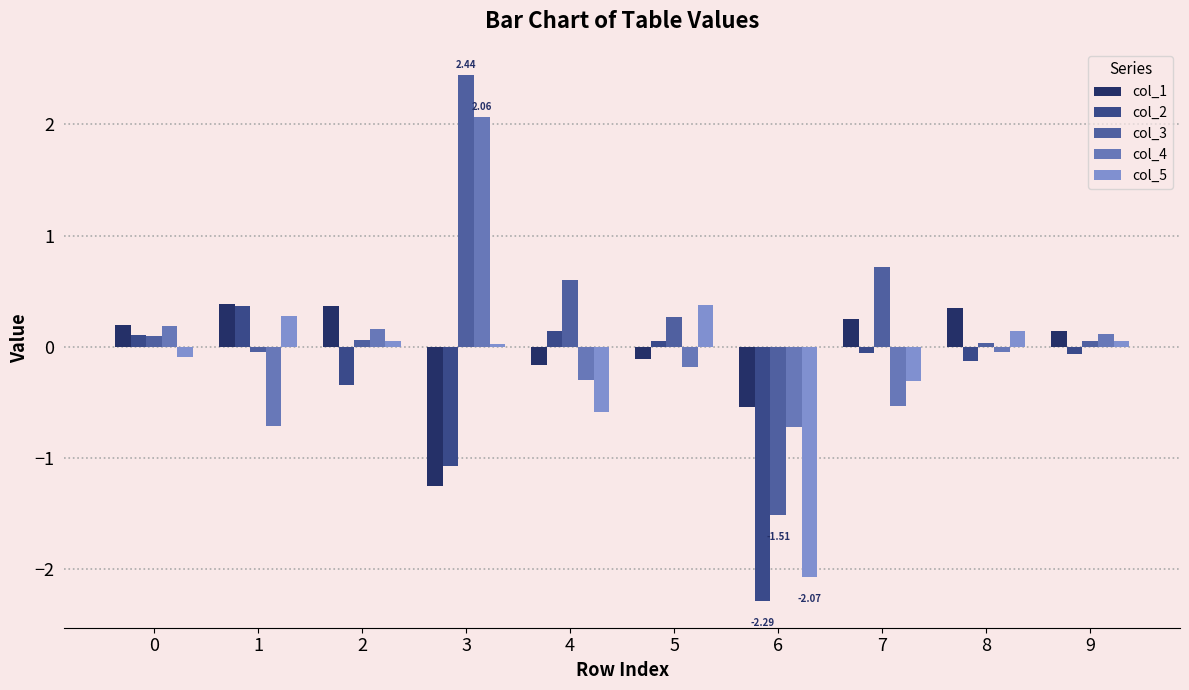

How many data points in col_4 are above 0?

4